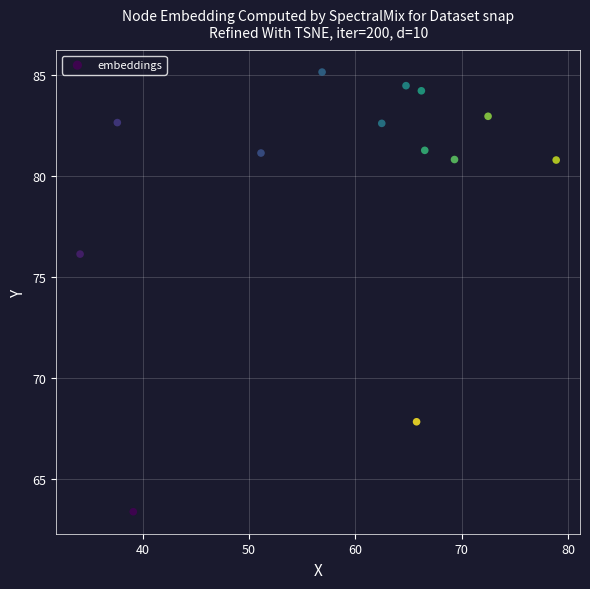

What Y value in the scatter plot is closest to 74?

76.1